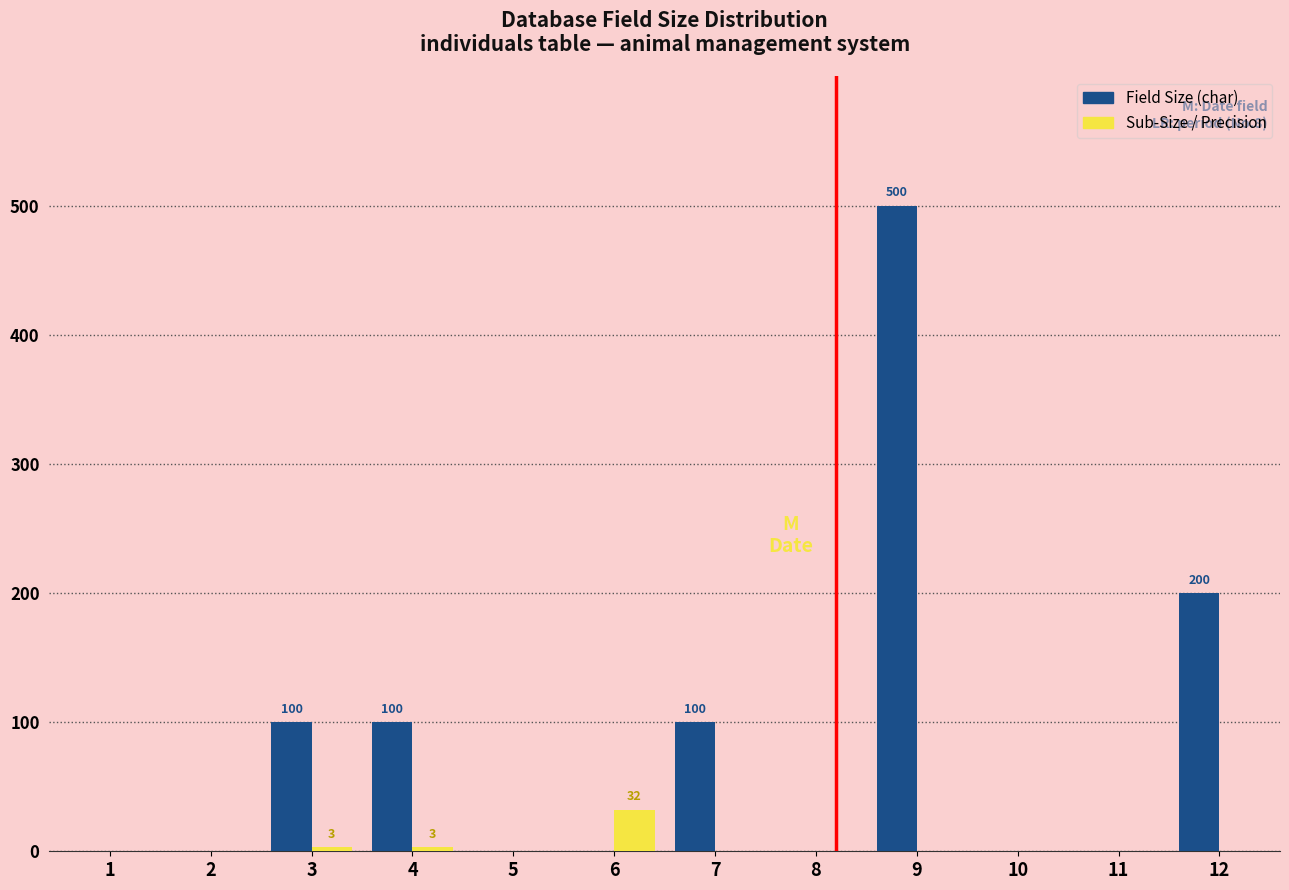

Reading left to right, what are all the values shown in this chart?

Field Size (char): 1=0	2=0	3=100	4=100	5=0	6=0	7=100	8=0	9=500	10=0	11=0	12=200
Sub-Size / Precision: 1=0	2=0	3=3	4=3	5=0	6=32	7=0	8=0	9=0	10=0	11=0	12=0